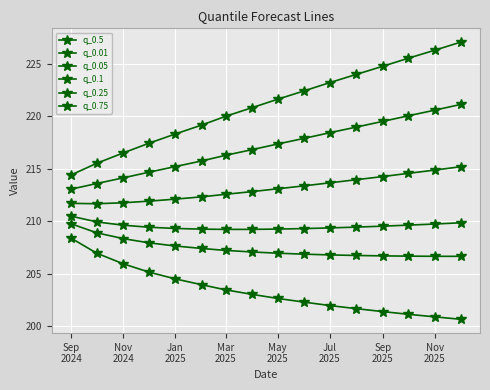

Is this an area chart (filled region under the line)?

No